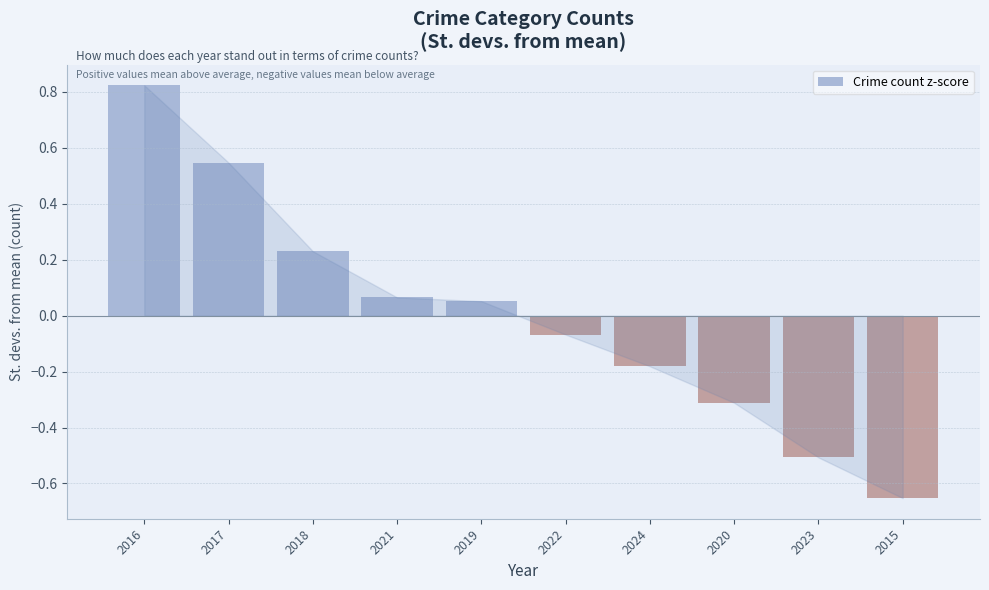

Which label corresponds to the smallest value in the chart?

2015